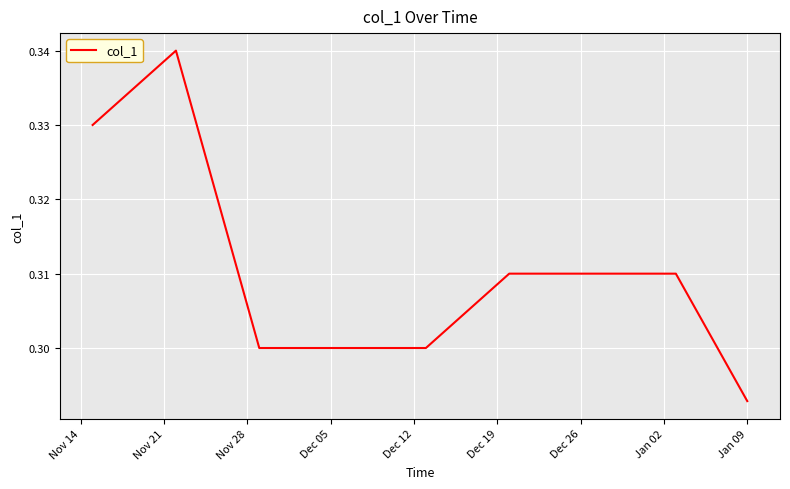

Where is the data nearest to the value 0?

Jan 09